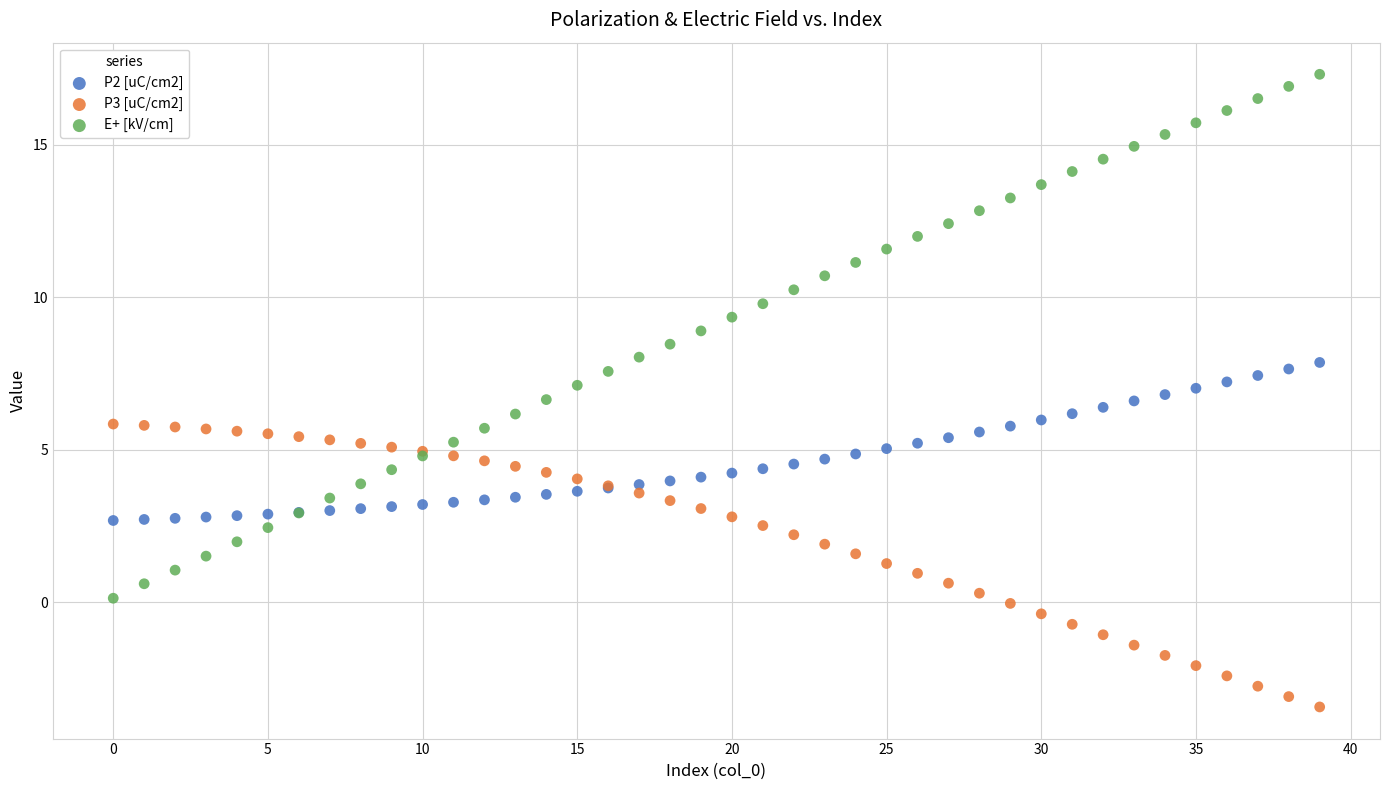

Which series contains the lowest Y value?

P3 [uC/cm2]